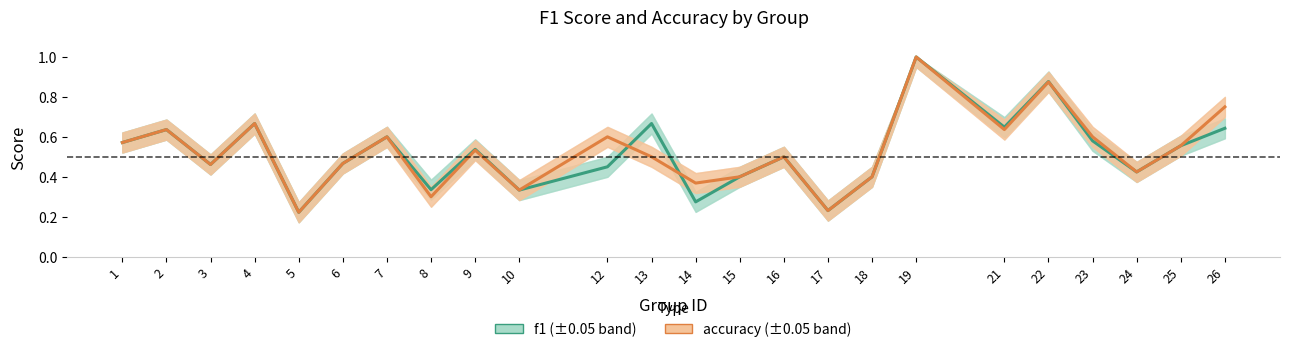

What is the total value across all series at 19?

2.0